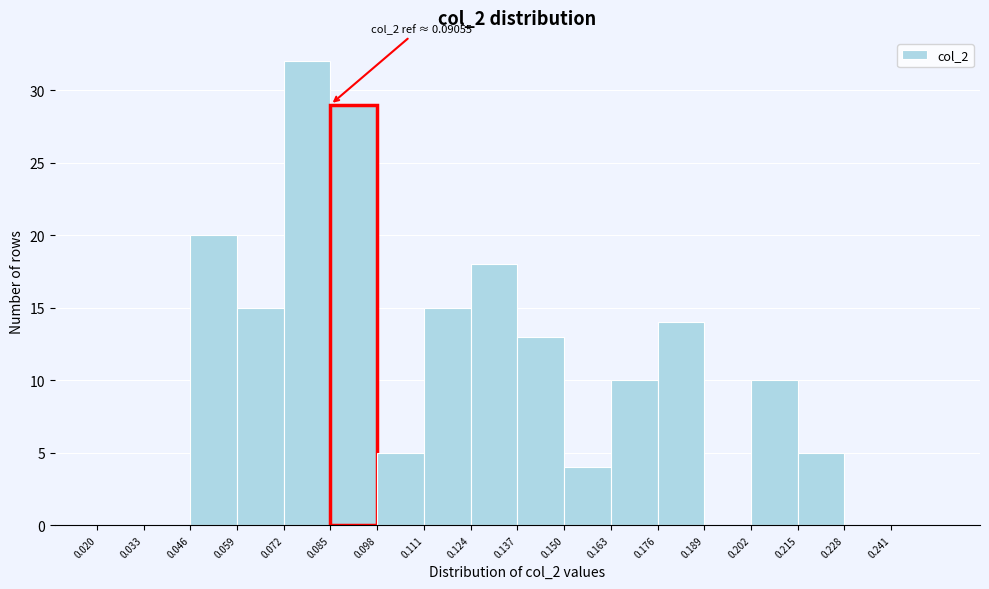

Over which range of the x-axis is the bar tallest?

0.072 to 0.085